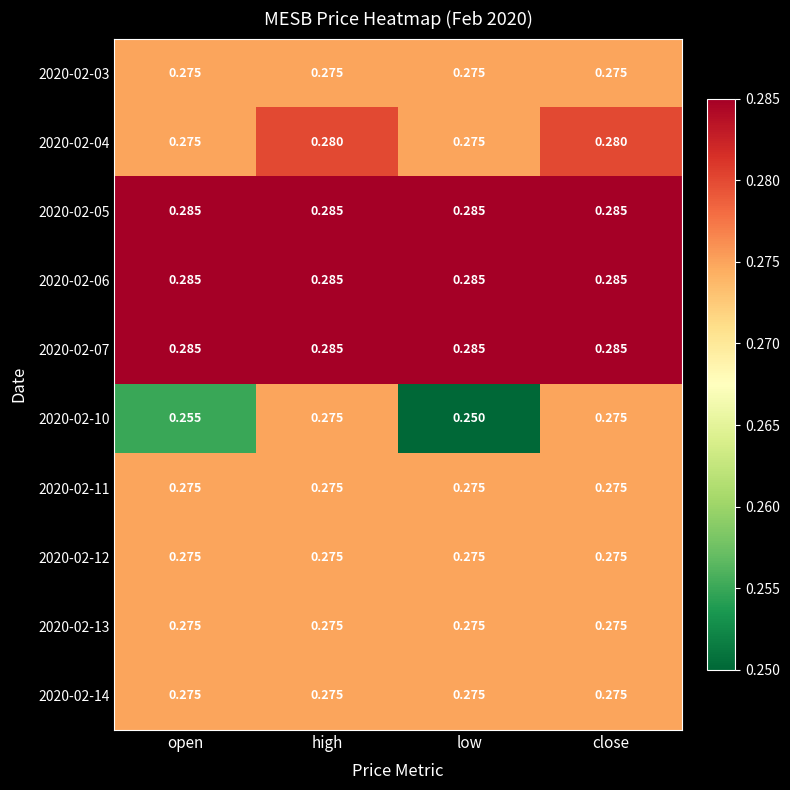

Is the value of 2020-02-03 at high greater than the value of 2020-02-10 at open?

Yes